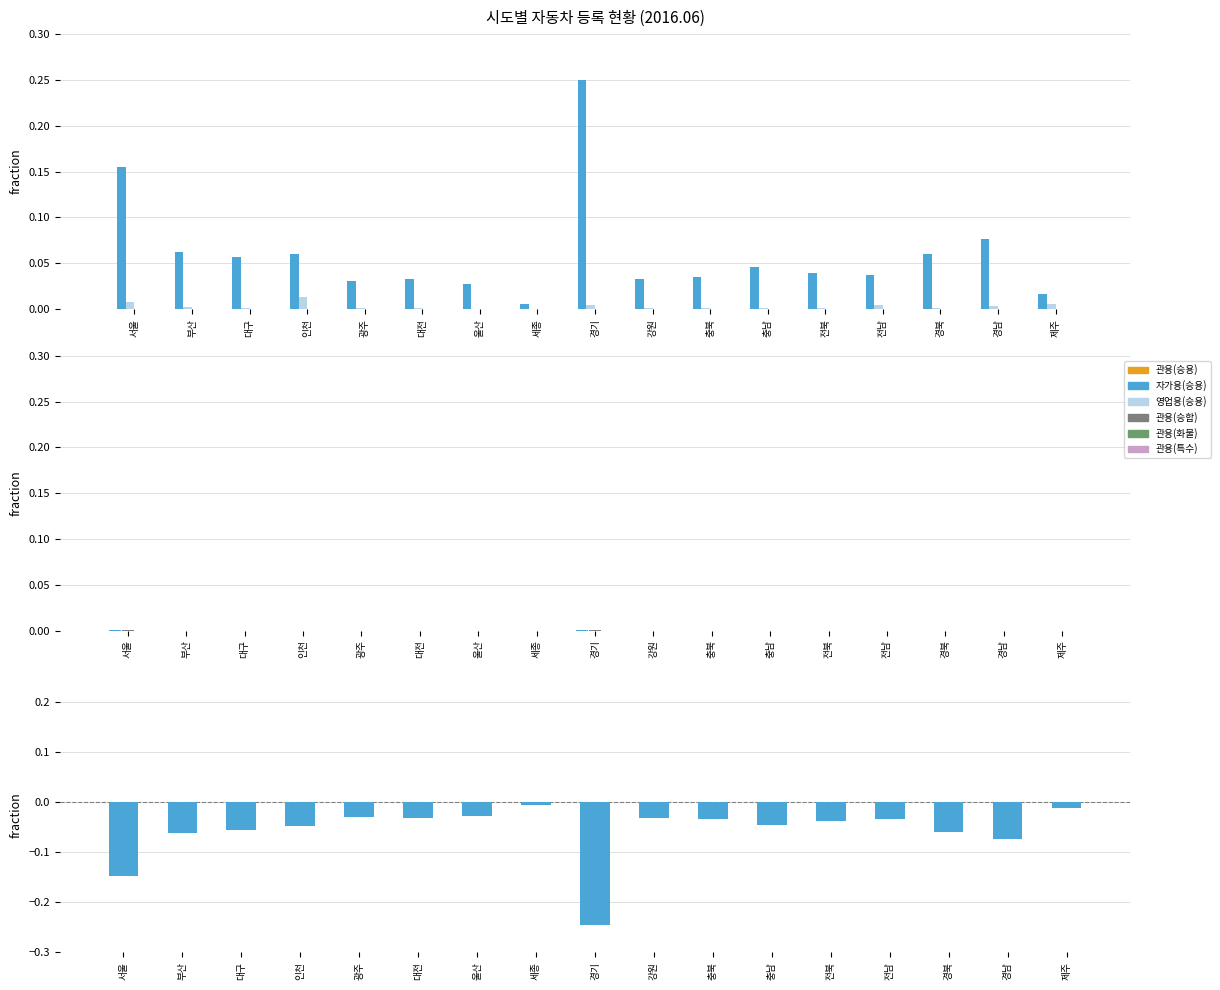

Reading left to right, list all the values displayed in this chart.

관용(승용): 서울=0.0	부산=0.0	대구=0.0	인천=0.0	광주=0.0	대전=0.0	울산=0.0	세종=0.0	경기=0.0	강원=0.0	충북=0.0	충남=0.0	전북=0.0	전남=0.0	경북=0.0	경남=0.0	제주=0.0
자가용(승용): 서울=0.2	부산=0.1	대구=0.1	인천=0.1	광주=0.0	대전=0.0	울산=0.0	세종=0.0	경기=0.2	강원=0.0	충북=0.0	충남=0.0	전북=0.0	전남=0.0	경북=0.1	경남=0.1	제주=0.0
영업용(승용): 서울=0.0	부산=0.0	대구=0.0	인천=0.0	광주=0.0	대전=0.0	울산=0.0	세종=0.0	경기=0.0	강원=0.0	충북=0.0	충남=0.0	전북=0.0	전남=0.0	경북=0.0	경남=0.0	제주=0.0
관용(승합): 서울=0.0	부산=0.0	대구=0.0	인천=0.0	광주=0.0	대전=0.0	울산=0.0	세종=0.0	경기=0.0	강원=0.0	충북=0.0	충남=0.0	전북=0.0	전남=0.0	경북=0.0	경남=0.0	제주=0.0
관용(화물): 서울=0.0	부산=0.0	대구=0.0	인천=0.0	광주=0.0	대전=0.0	울산=0.0	세종=0.0	경기=0.0	강원=0.0	충북=0.0	충남=0.0	전북=0.0	전남=0.0	경북=0.0	경남=0.0	제주=0.0
관용(특수): 서울=0.0	부산=0.0	대구=0.0	인천=0.0	광주=0.0	대전=0.0	울산=0.0	세종=0.0	경기=0.0	강원=0.0	충북=0.0	충남=0.0	전북=0.0	전남=0.0	경북=0.0	경남=0.0	제주=0.0